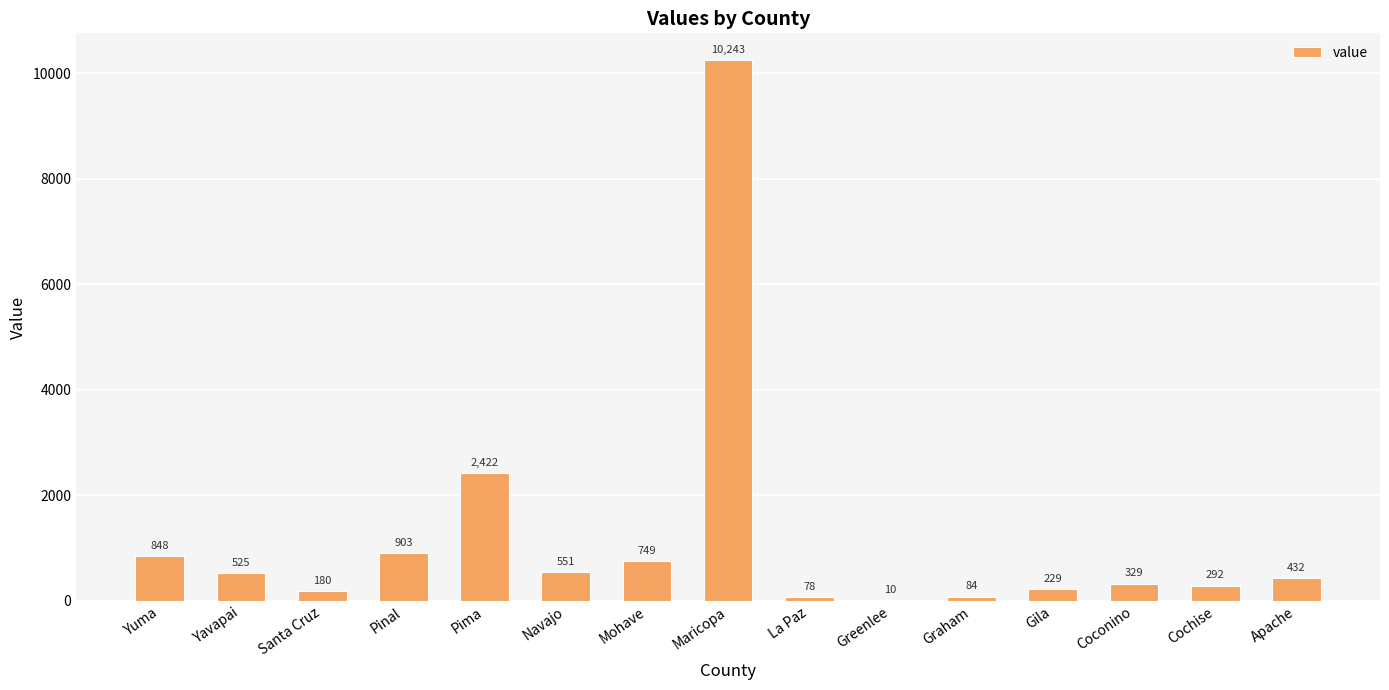

What is the sum of the values at Cochise and Mohave?

1041